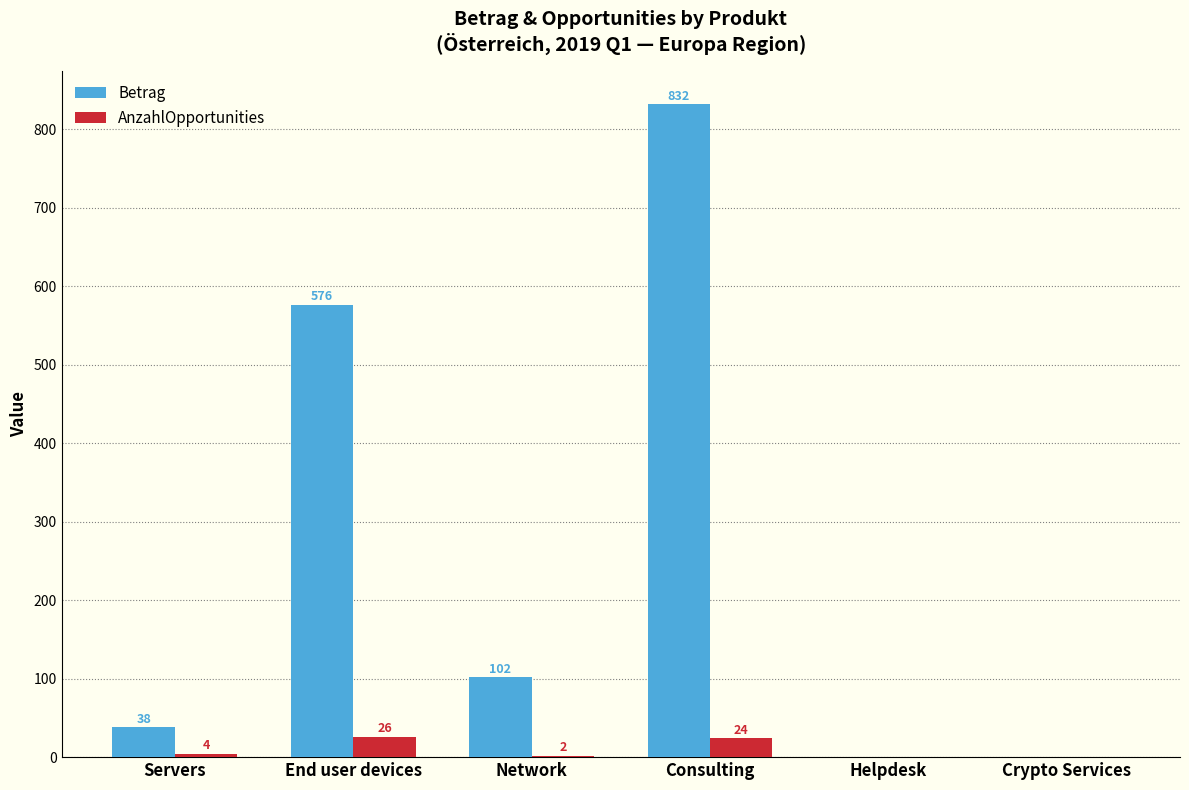

Which series has the largest total across all categories?

Betrag